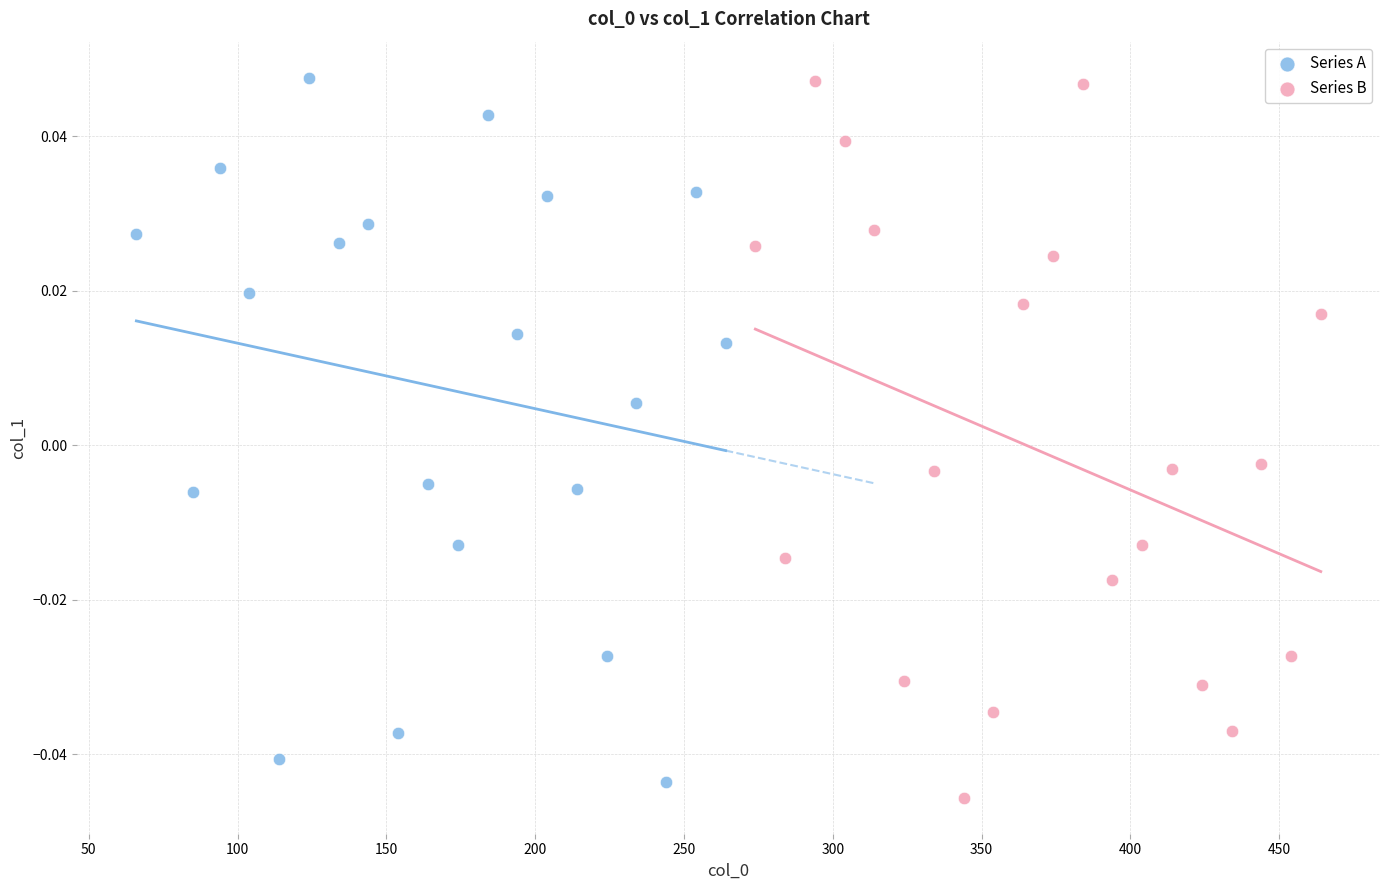

Which series reaches the minimum Y coordinate?

Series B